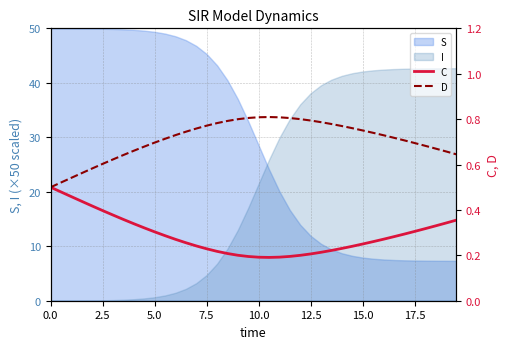

What is the difference between the maximum and minimum values in the D series?

0.3